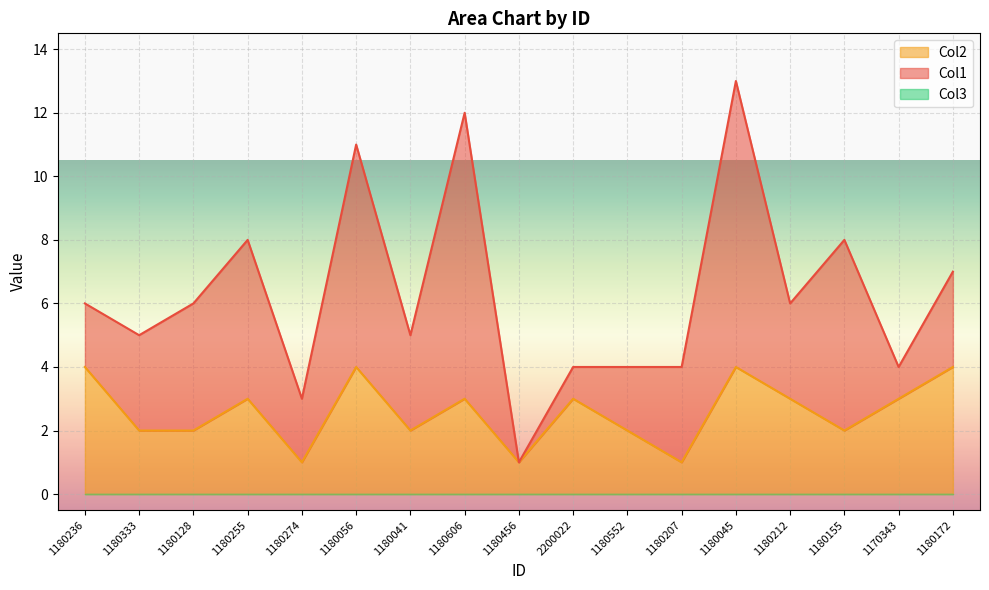

List the series in order of their peak value, lowest first.

Col3, Col2, Col1